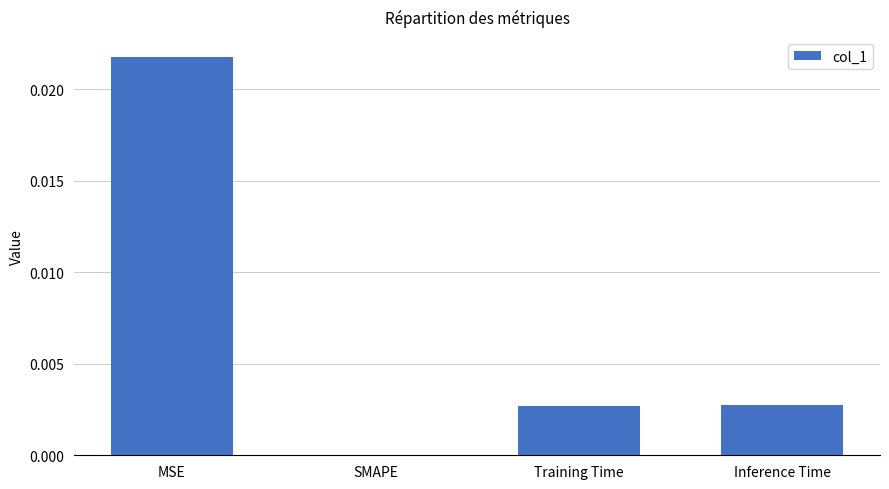

The chart shows a value of 0.0 at MSE. True or false?

True